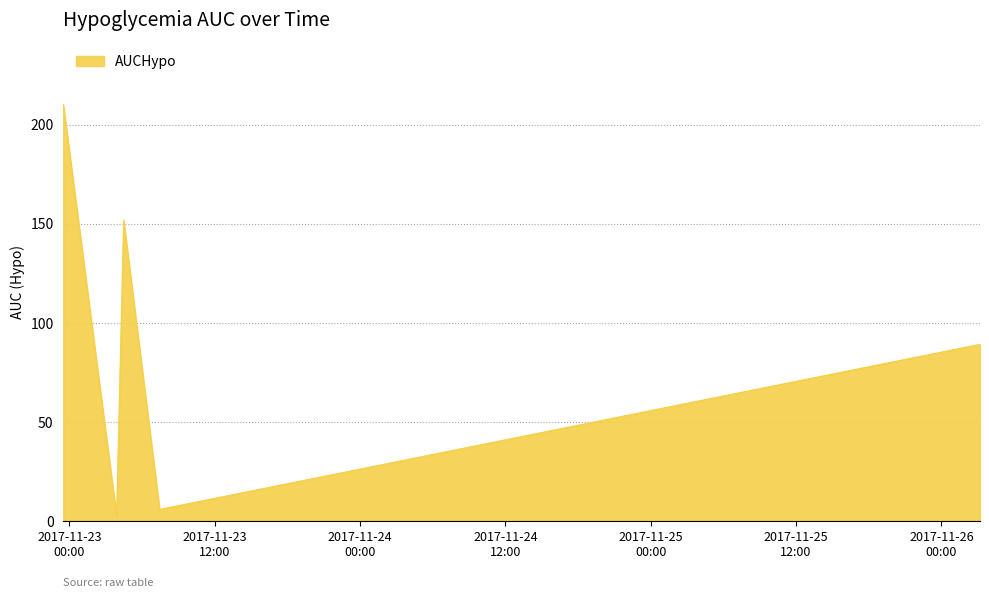

How many interior local valleys (lower than both neighbors) does the data have?

2